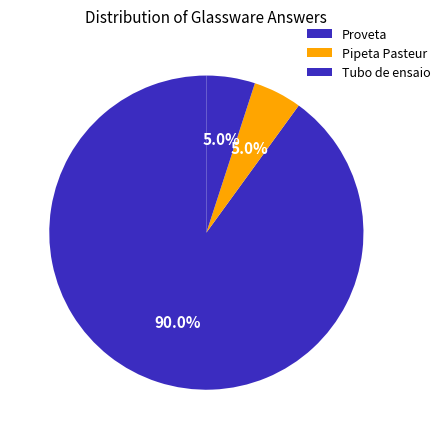

How many slices are in this pie chart?

3